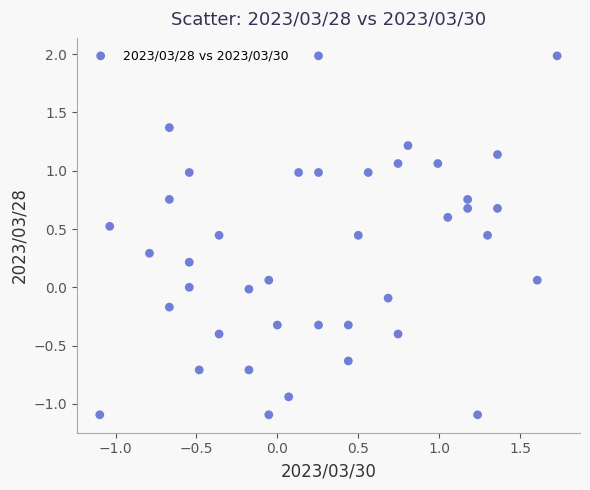

What is the range of Y values (max minus min)?

3.1